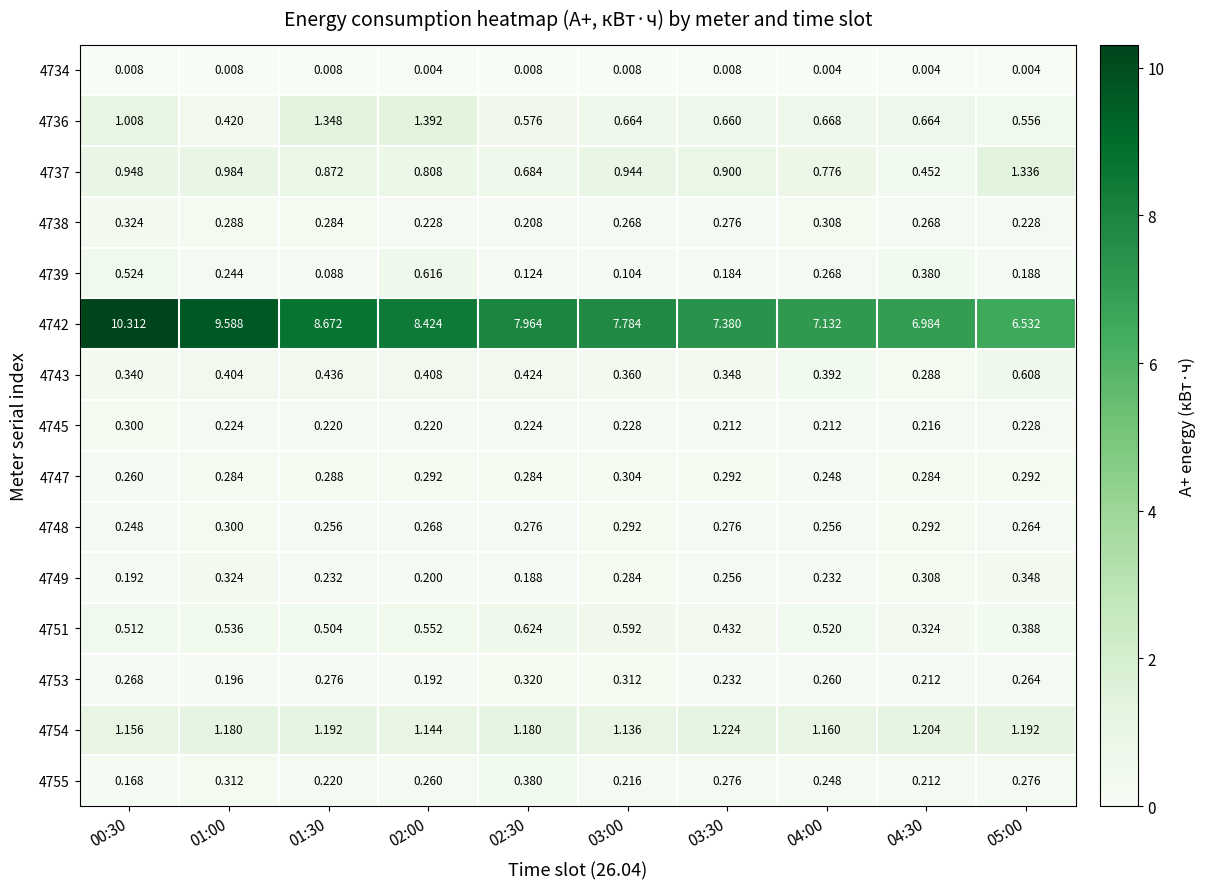

What is the maximum value shown in the chart?

10.3